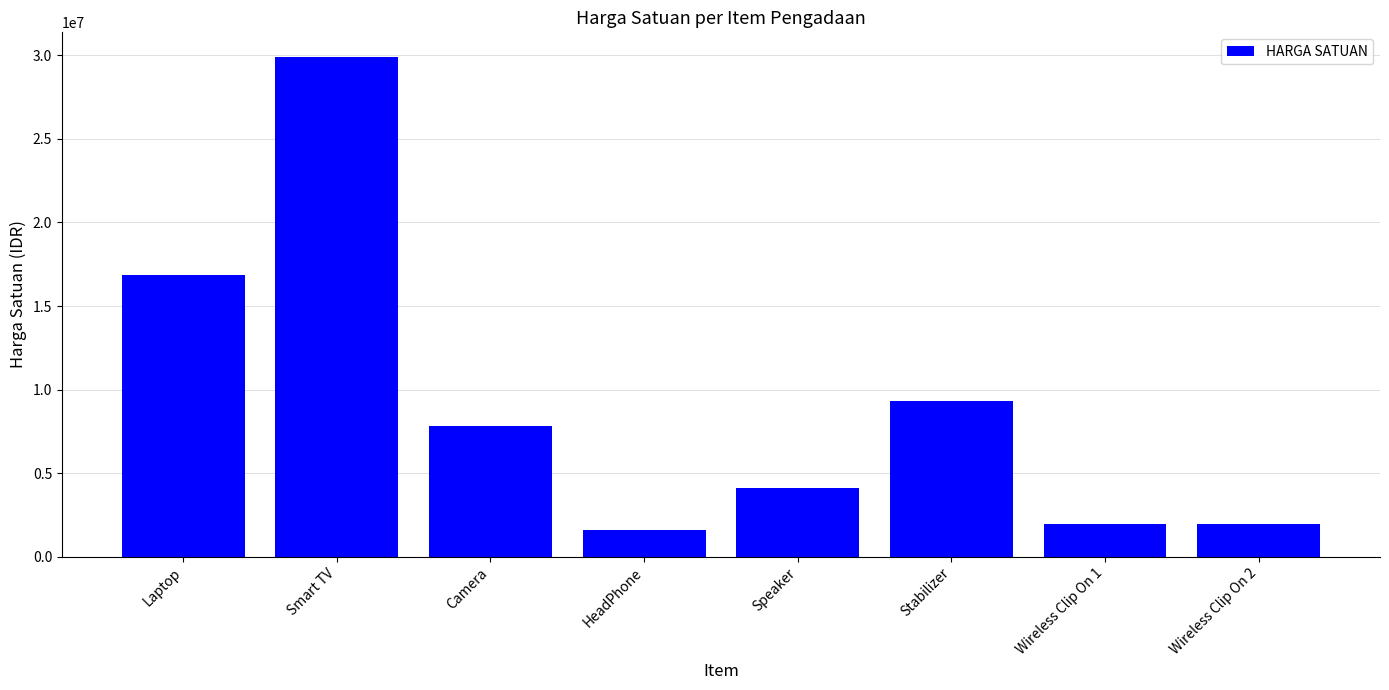

What is the label of the 2nd bar from the right?

Wireless Clip On 1